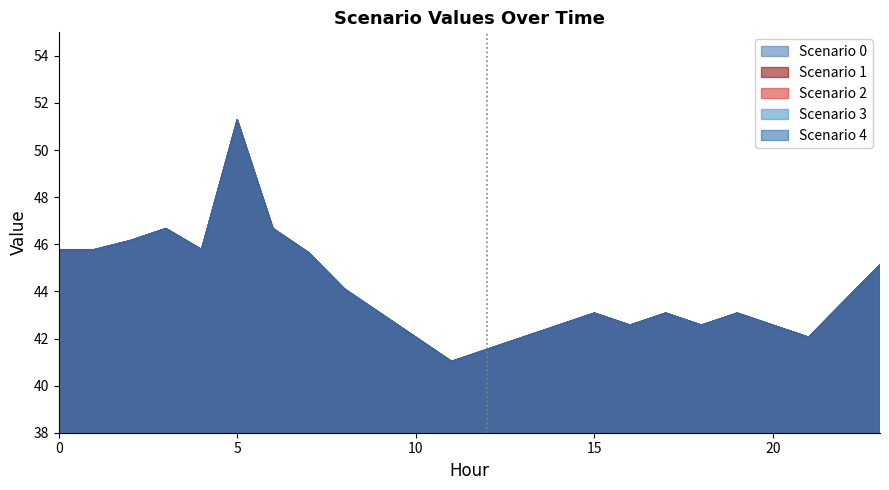

True or false: Scenario 3 has more than 1 points higher than both neighbors.

True